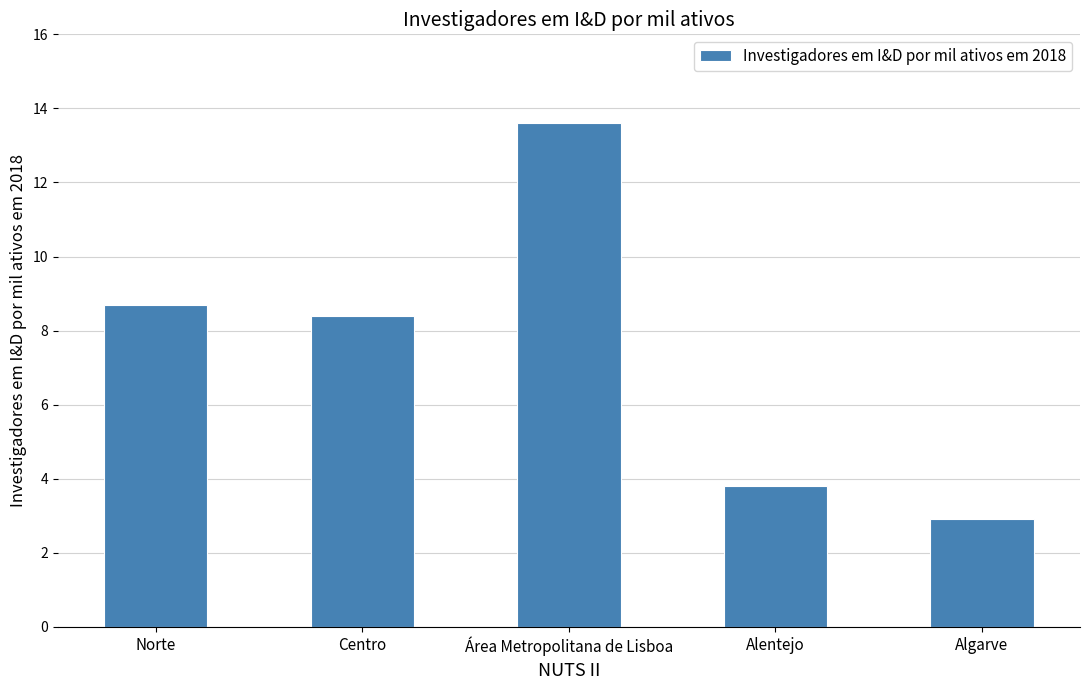

Reading right to left, transcribe all the data shown in this chart.

Algarve=2.9	Alentejo=3.8	Área Metropolitana de Lisboa=13.6	Centro=8.4	Norte=8.7